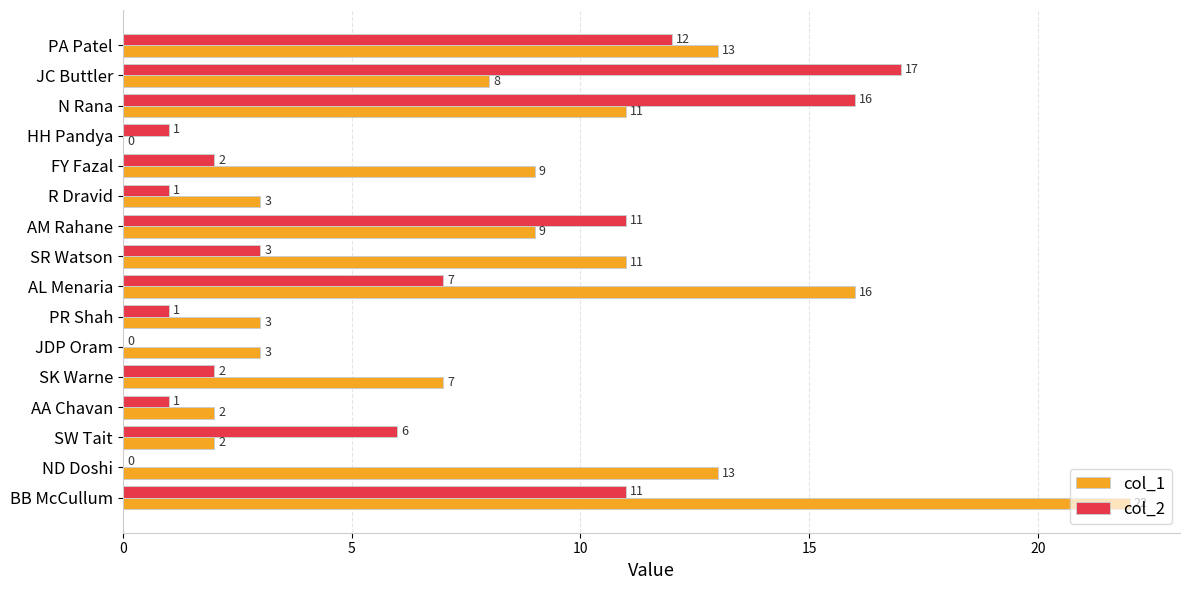

What is the average value of the col_1 series?

8